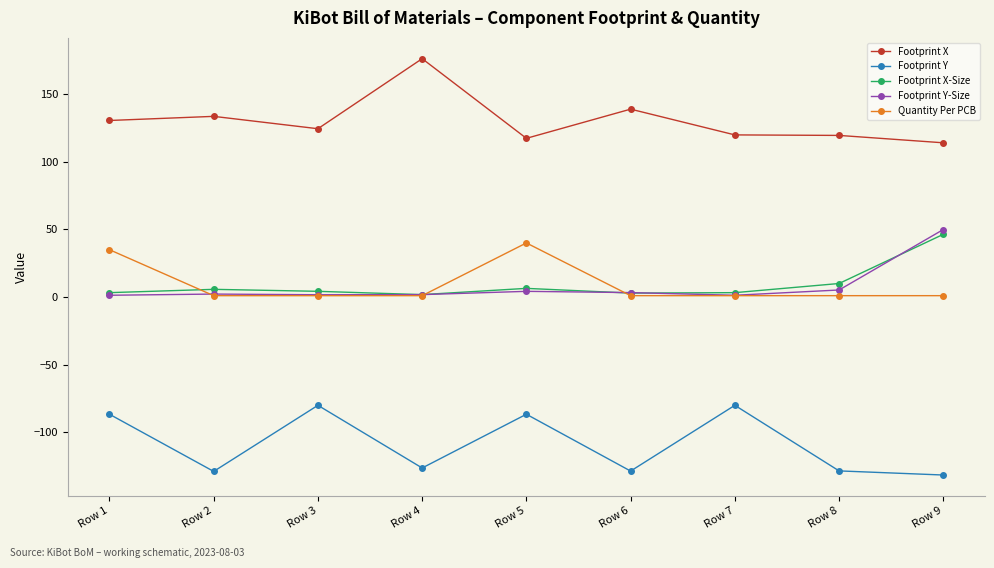

True or false: Footprint Y-Size has a value of 81.2 at Row 9.

False